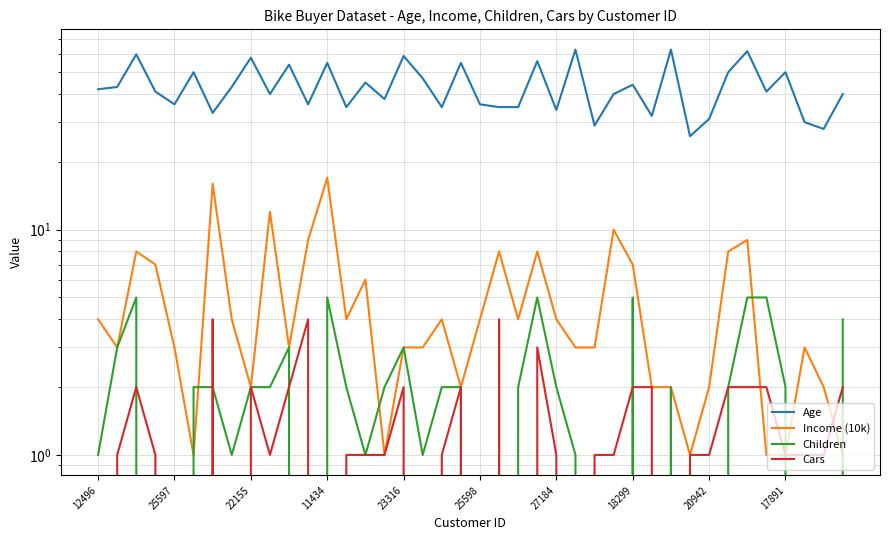

True or false: Children has more than 2 points higher than both neighbors.

True